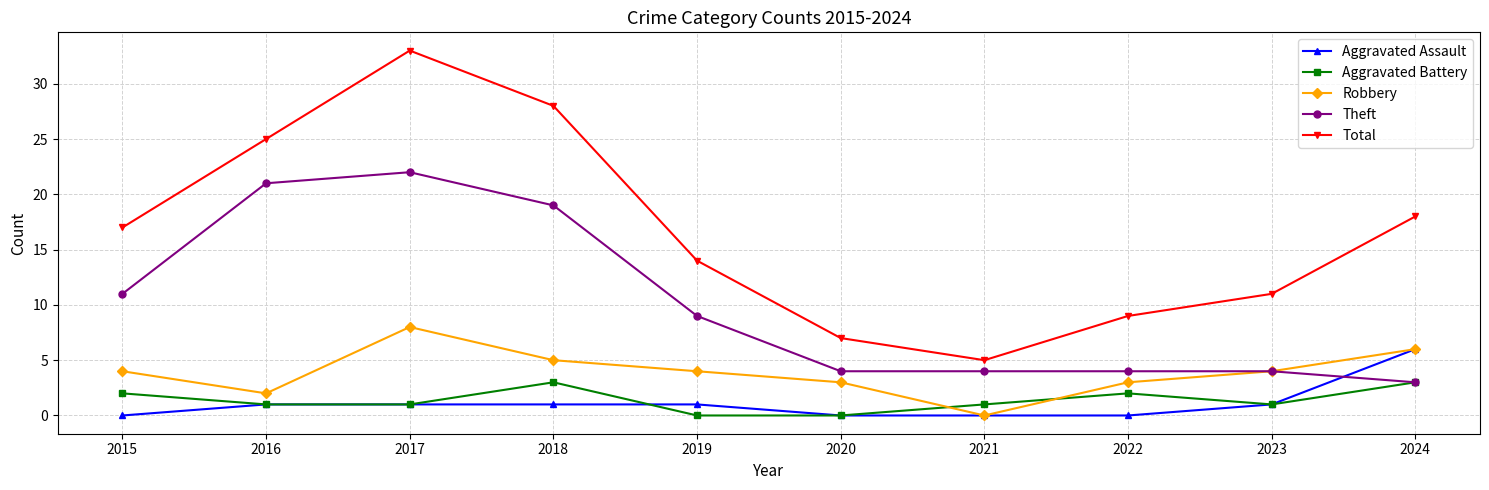

How many interior local peaks does the Robbery series have?

1